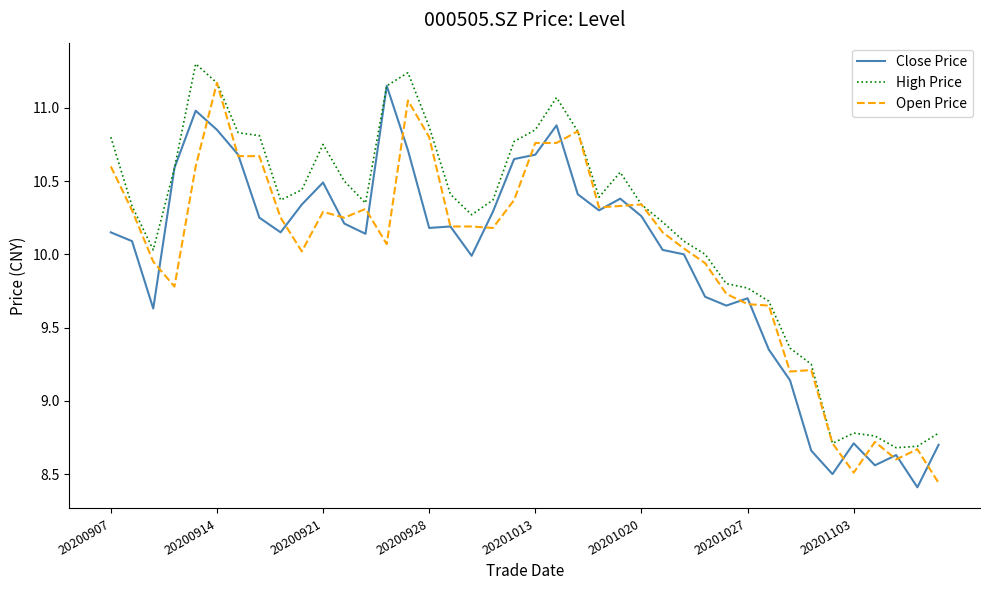

Which series has the largest total across all categories?

High Price